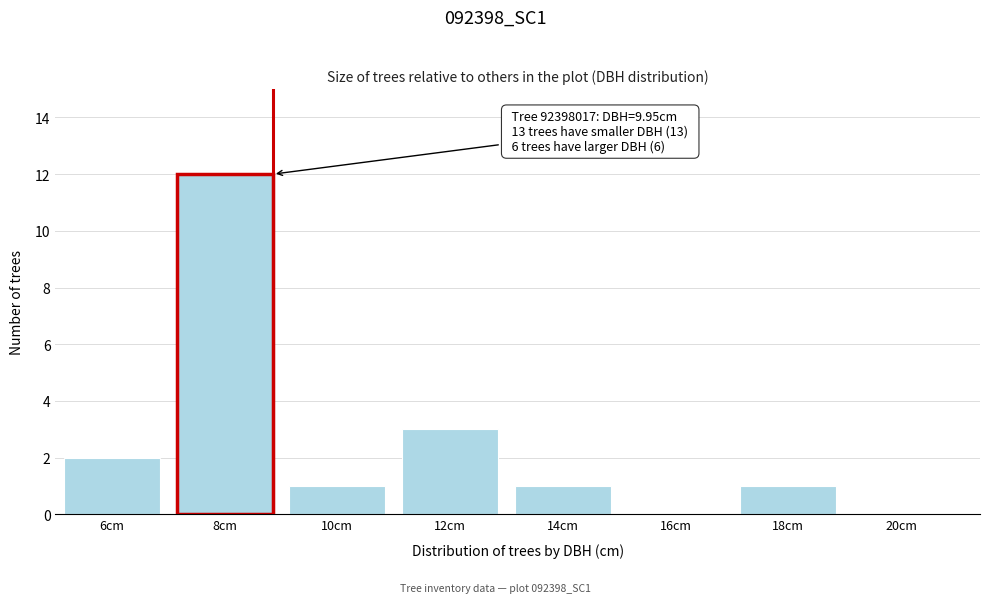

Reading left to right, list all the values displayed in this chart.

6cm=2	8cm=12	10cm=1	12cm=3	14cm=1	16cm=0	18cm=1	20cm=0